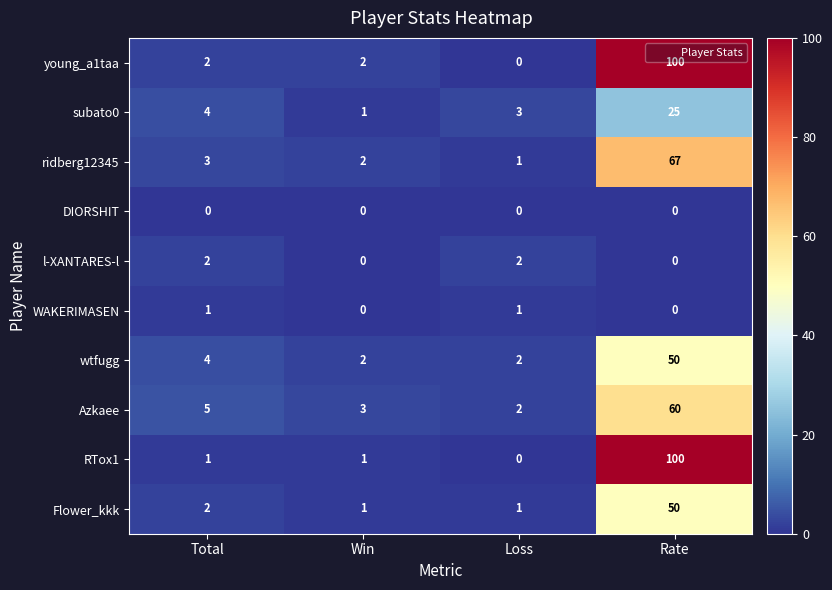

List the labels in order of Azkaee value, smallest first.

Loss, Win, Total, Rate